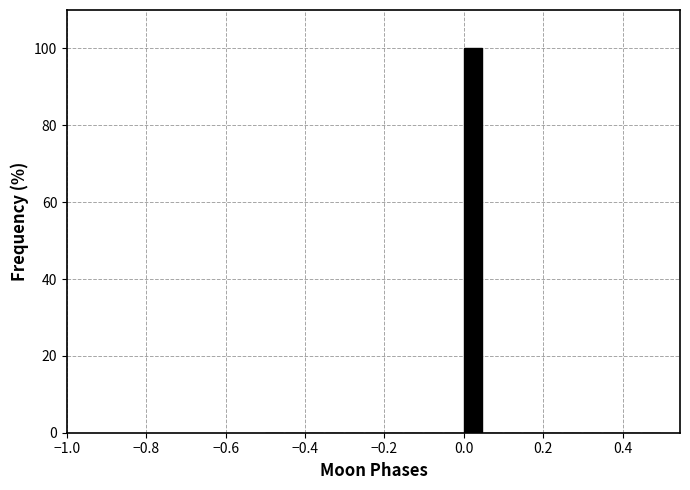

Around what value on the x-axis is the tallest bar? Give the approximate position of its centre, as read against the axis.

0.02